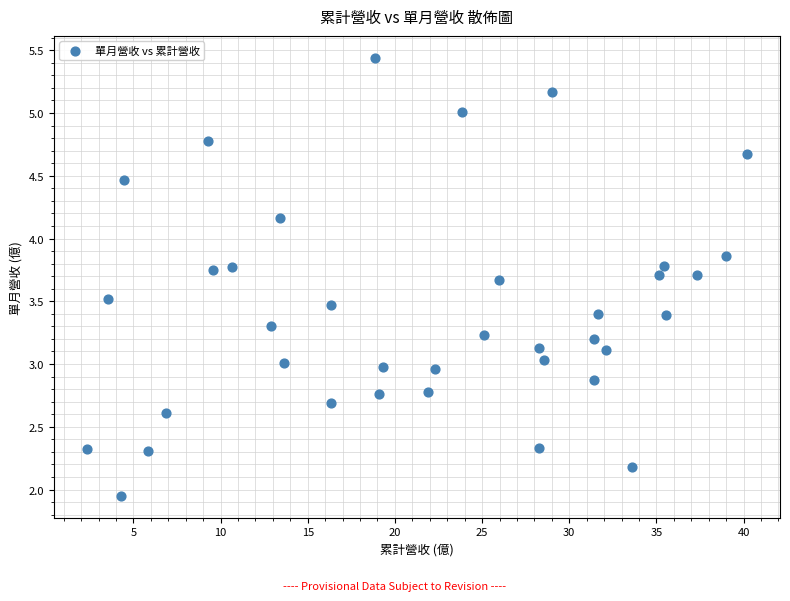

What is the range of X values (max minus min)?

37.9